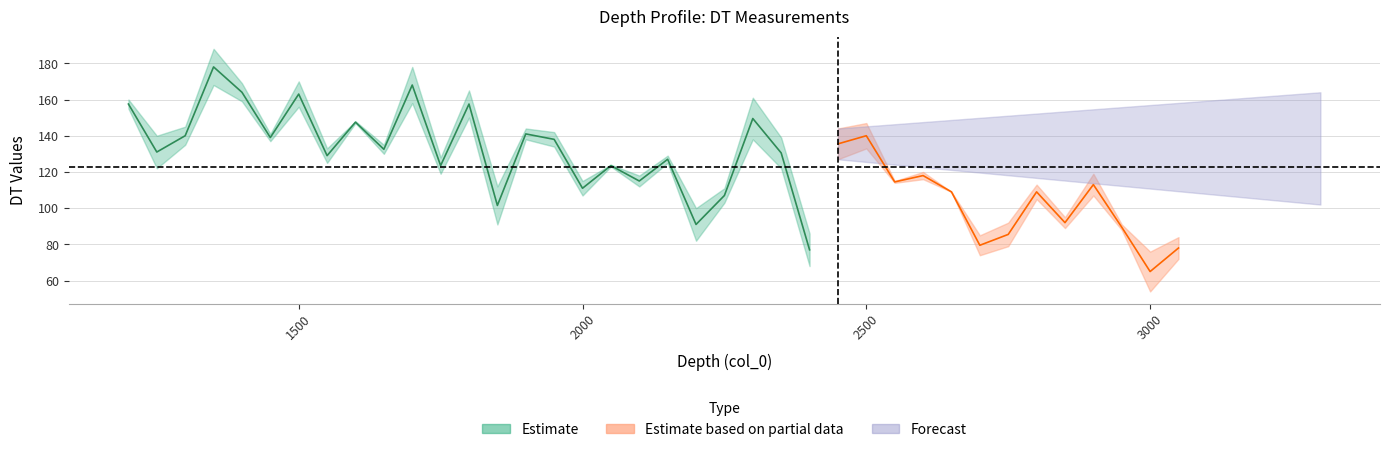

Reading right to left, extract all data points from this chart.

col_1: 37=84	36=76	35=91	34=107	33=95	32=105	31=92	30=85	29=109	28=116	27=114	26=133	25=127	24=86	23=122	22=138	21=111	20=100	19=125	18=118	17=124	16=115	15=134	14=138	13=112	12=150	11=128	10=158	9=135	8=148	7=133	6=156	5=141	4=159	3=168	2=145	1=140	0=160
col_2: 37=72	36=54	35=88	34=119	33=89	32=113	31=79	30=74	29=109	28=120	27=115	26=147	25=144	24=68	23=139	22=161	21=103	20=82	19=129	18=112	17=123	16=107	15=142	14=144	13=91	12=165	11=119	10=178	9=130	8=147	7=125	6=170	5=137	4=169	3=188	2=135	1=122	0=155